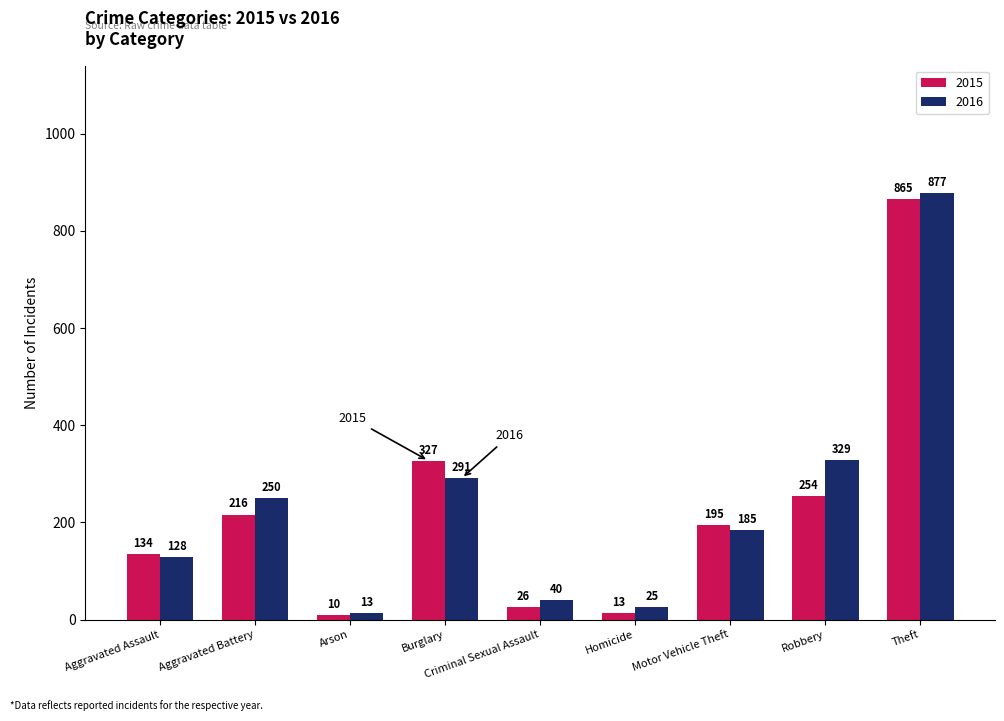

Are the bars grouped side by side (vs. stacked)?

Yes